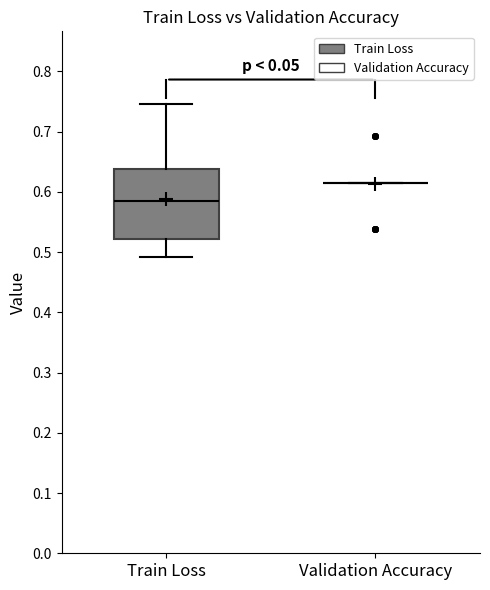

Which box is the tallest, from its lower edge to its upper edge?

Train Loss